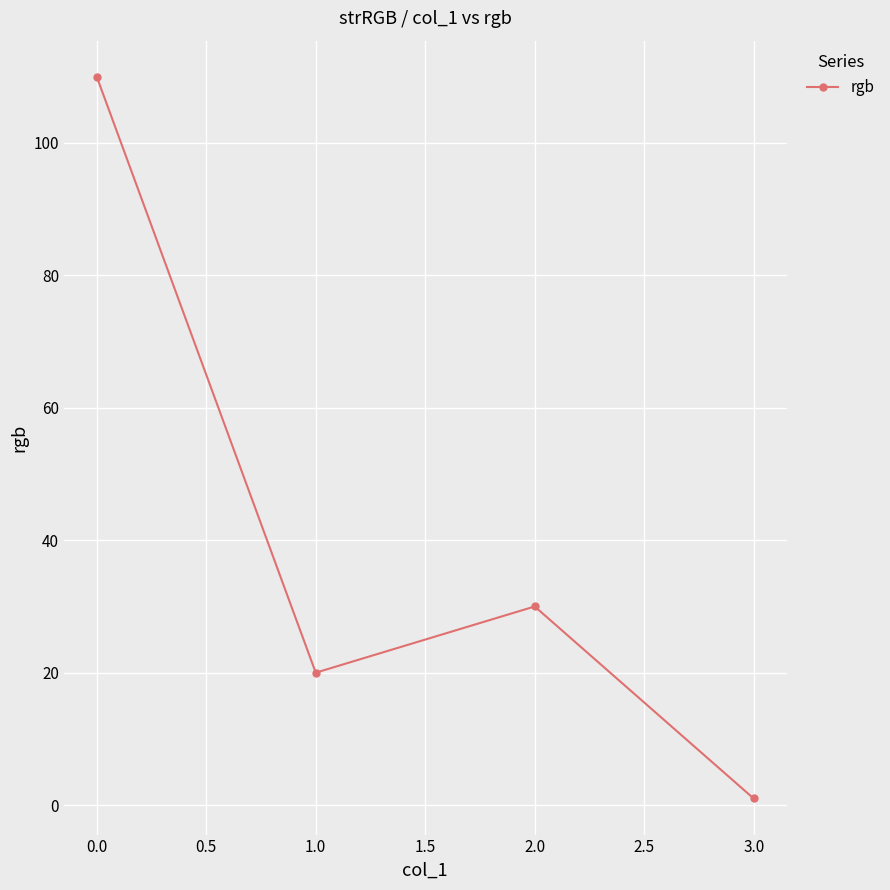

The value at 0.0 is 7. True or false?

False